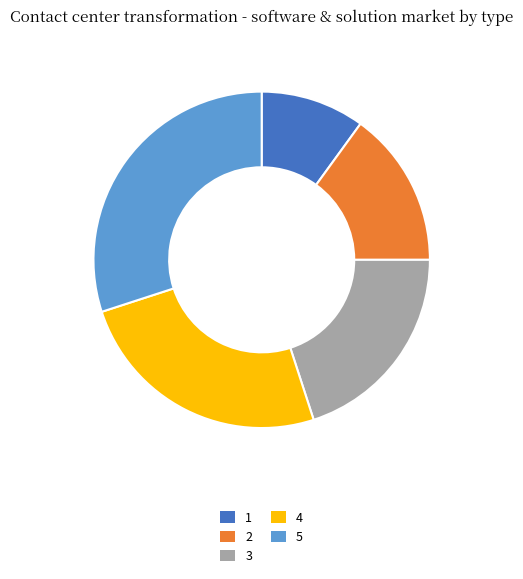

Is 3 the majority of the pie?

No